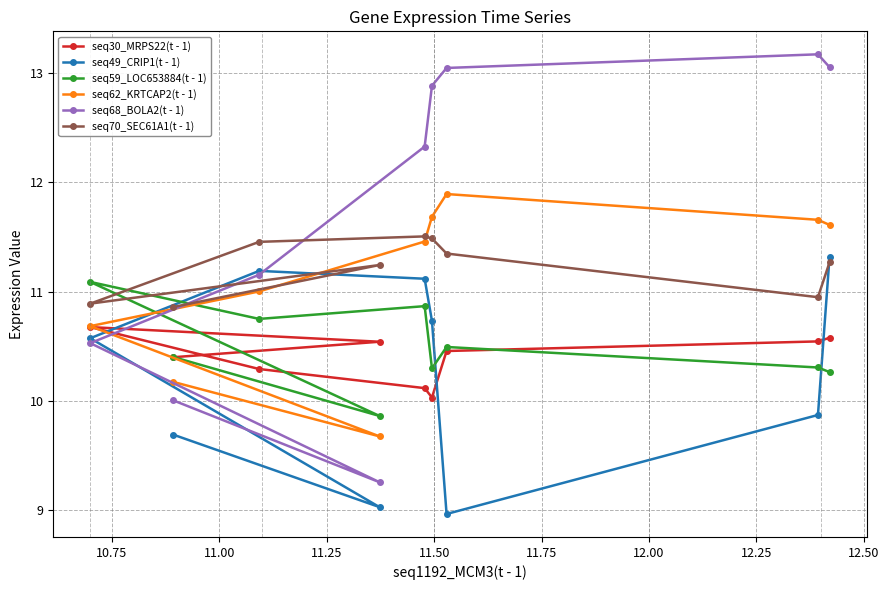

In seq68_BOLA2(t - 1), how many points are higher than both neighbors (excluding endpoints)?

1